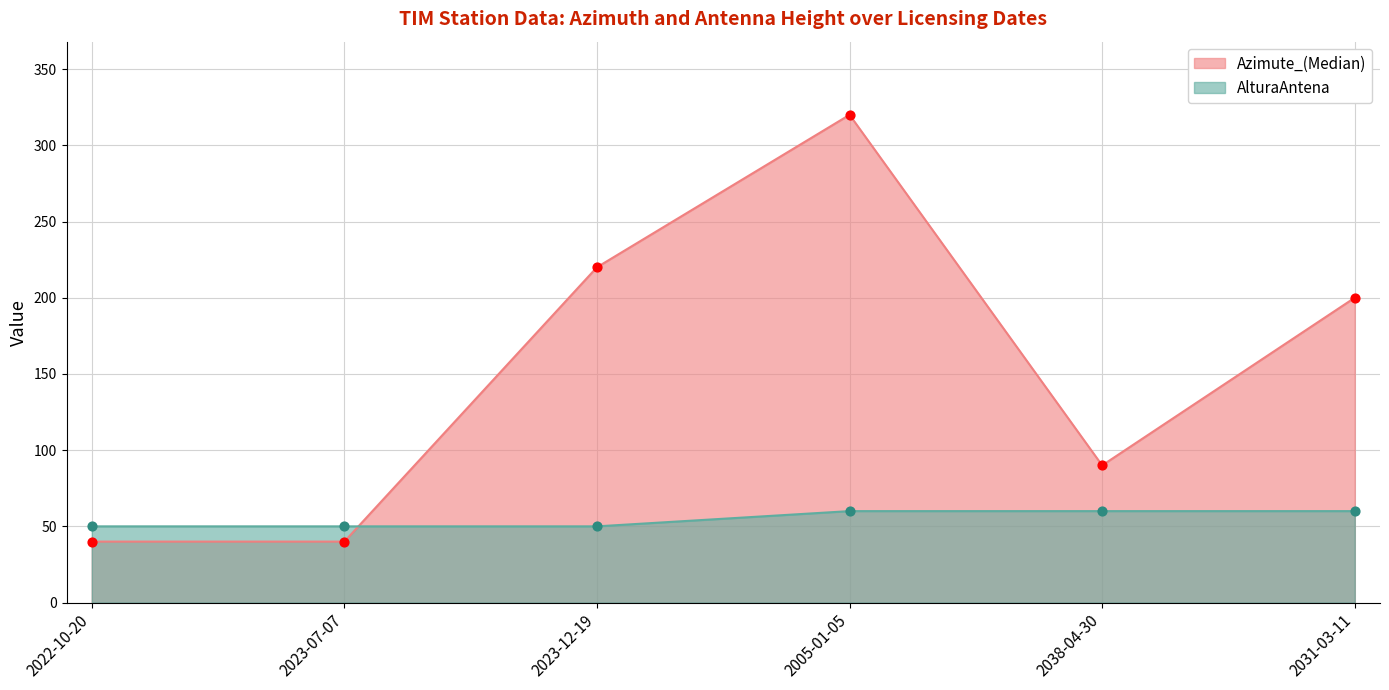

Which series contains the highest Y value?

Azimute_(Median)